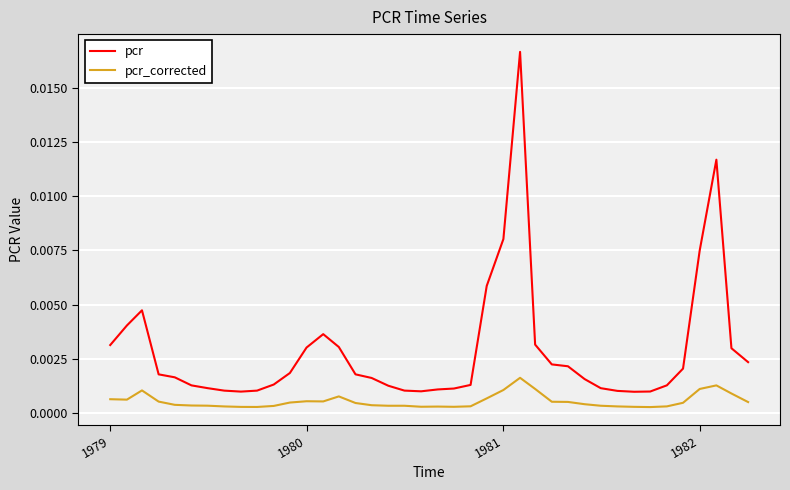

True or false: pcr and pcr_corrected cross at least once.

False